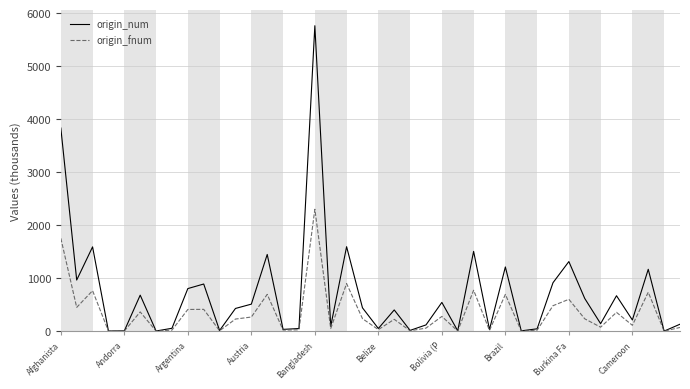

What is the value of the origin_fnum point at the 20th from the left?

236023